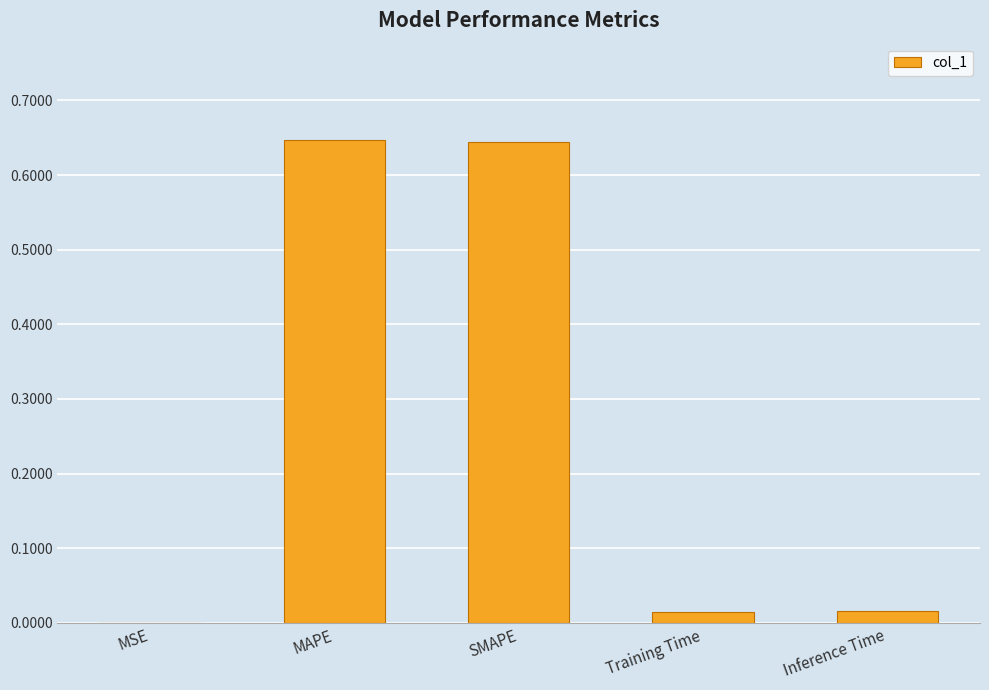

Where is the data nearest to the value 0?

MSE